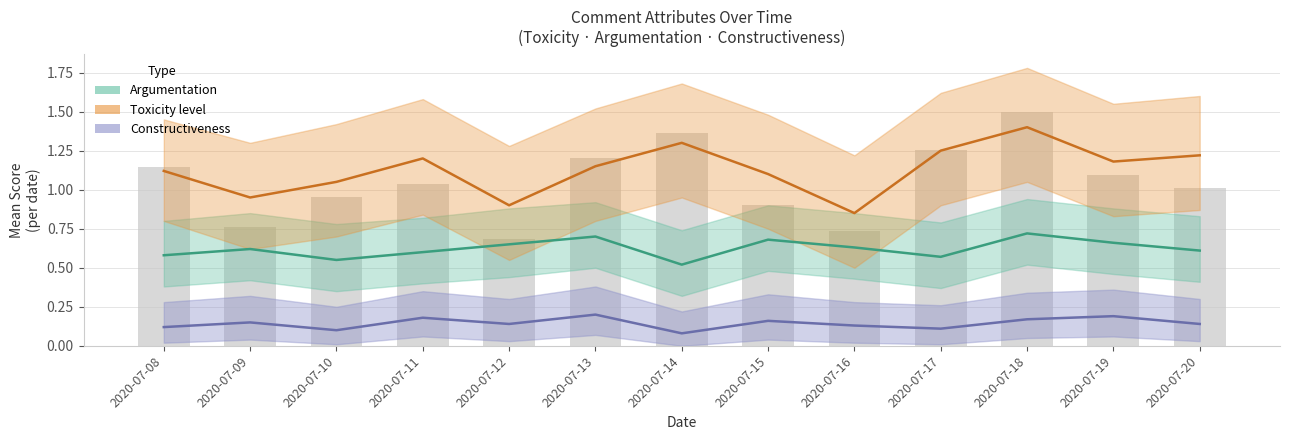

List the labels in order of Constructiveness value, smallest first.

2020-07-14, 2020-07-10, 2020-07-17, 2020-07-08, 2020-07-16, 2020-07-12, 2020-07-20, 2020-07-09, 2020-07-15, 2020-07-18, 2020-07-11, 2020-07-19, 2020-07-13